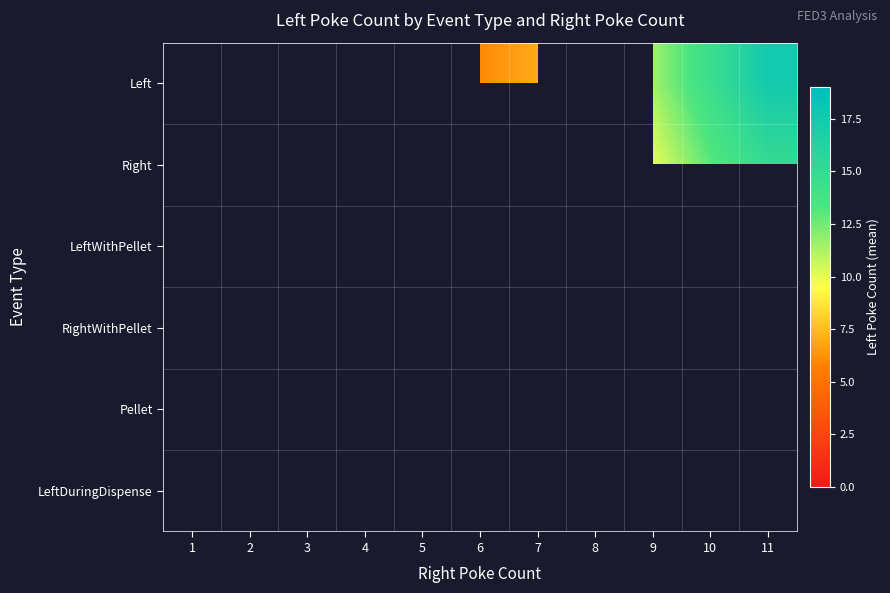

Between 8 and 11, which is larger?

11